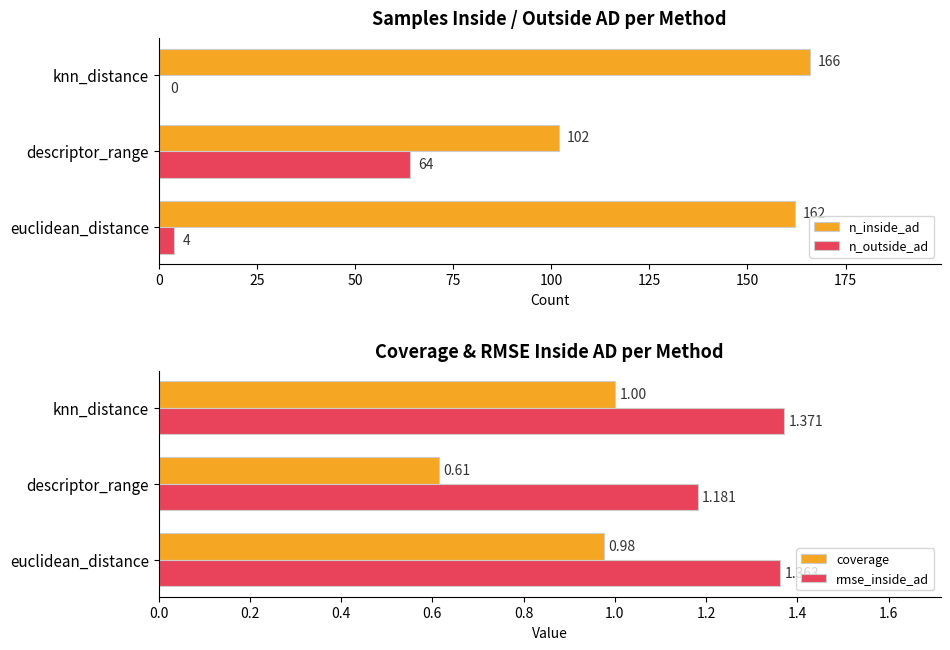

True or false: coverage has a value of 1.7 at knn_distance.

False